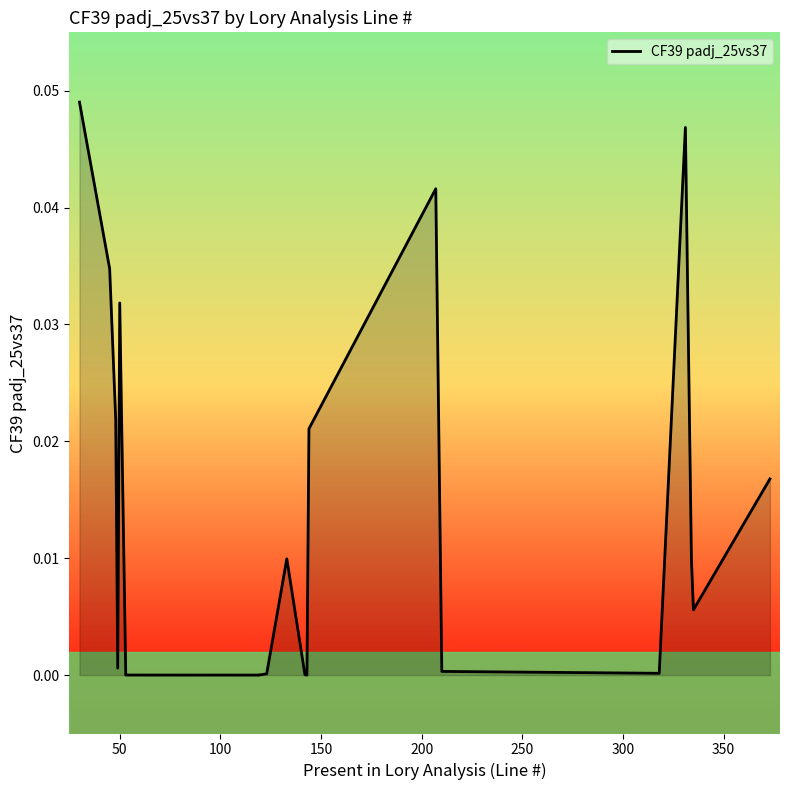

True or false: there are more than 2 points higher than both neighbors.

True